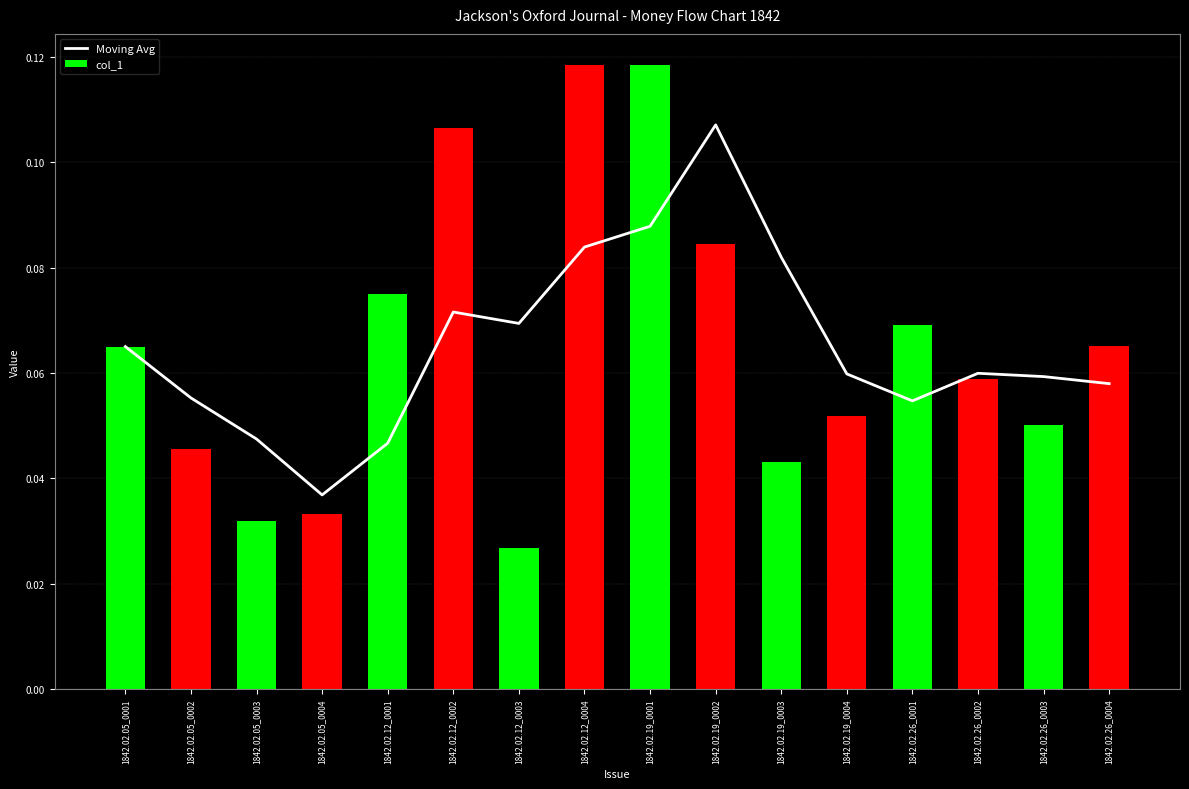

Rank the series by their average value, from highest to lowest.

Moving Avg, col_1